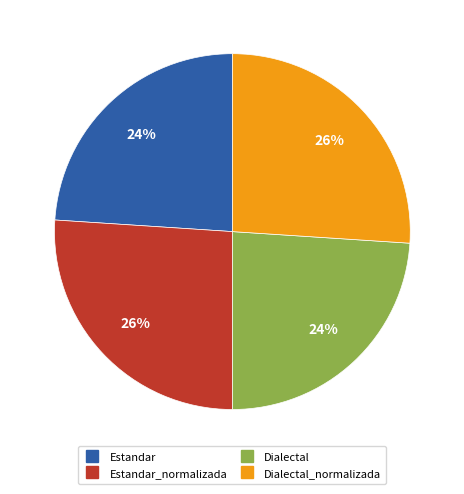

Is there a majority slice in this chart?

No